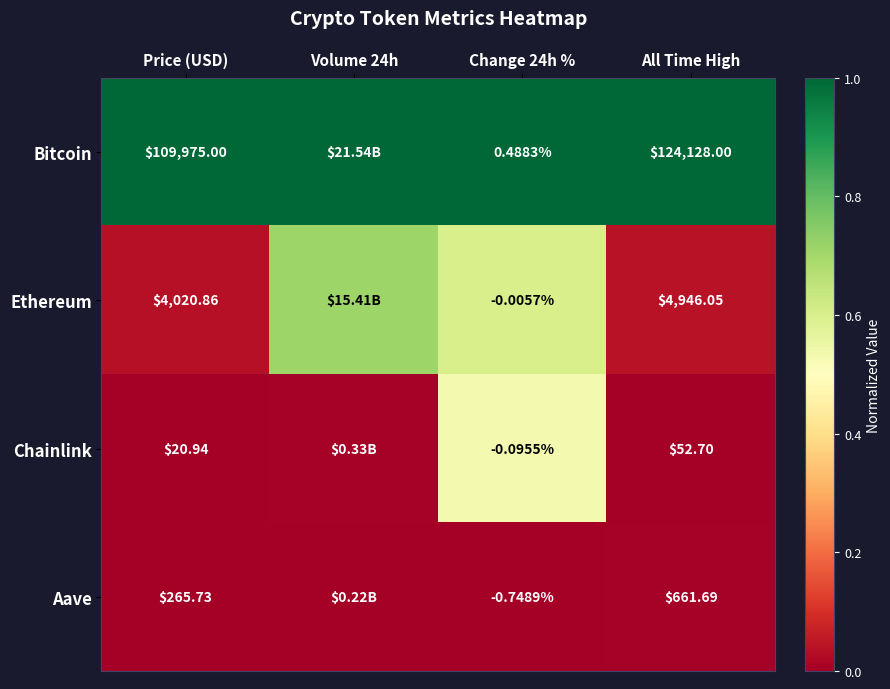

Between Price (USD) and All Time High, which series saw the biggest shift?

Bitcoin